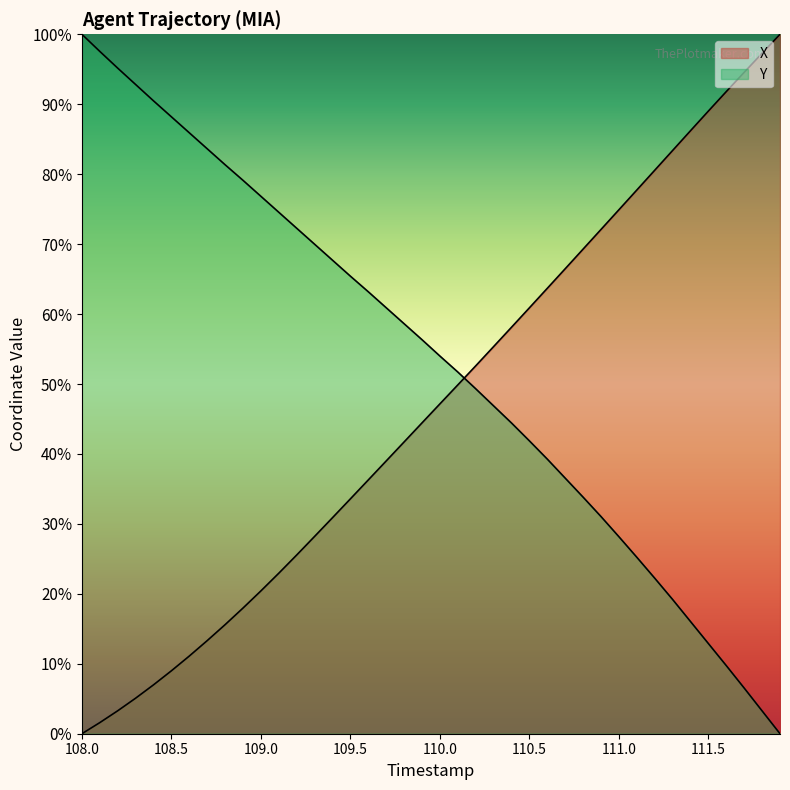

What is the difference between the maximum and minimum values in the X series?

100.0